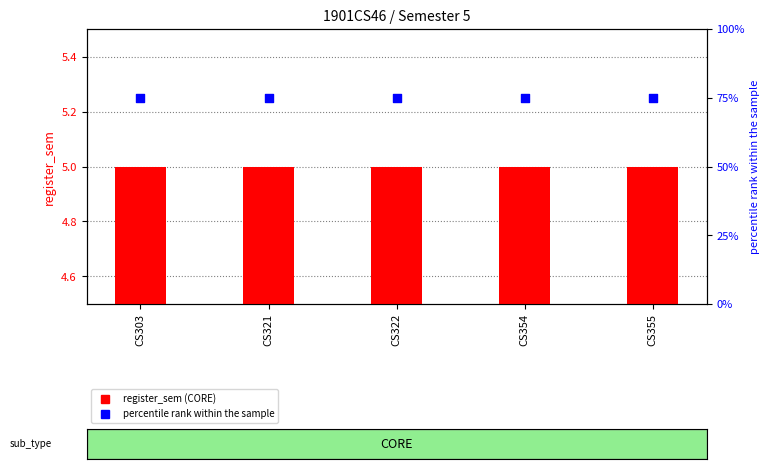

Is the value of register_sem at CS355 greater than the value of percentile rank within the sample at CS322?

No